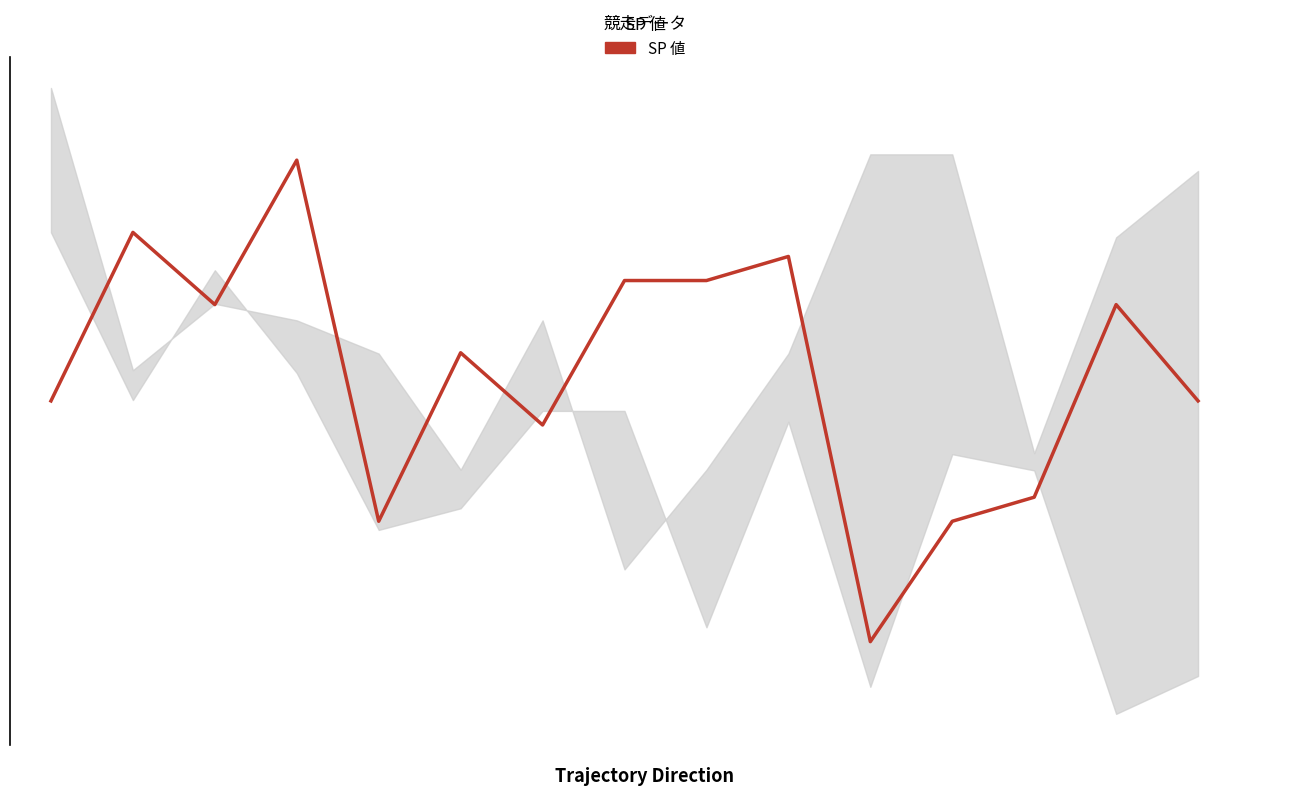

Between 7 and 8, which is larger?

7